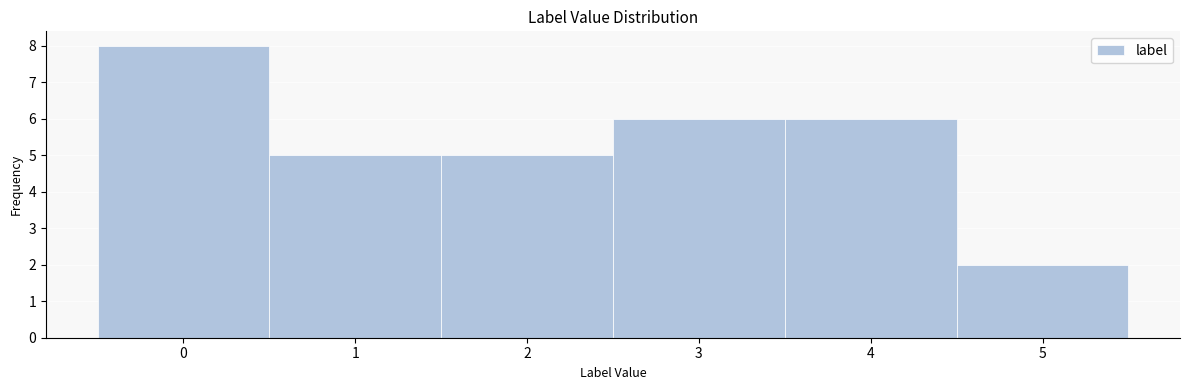

Over which range of the x-axis is the bar tallest?

-0.5 to 0.5